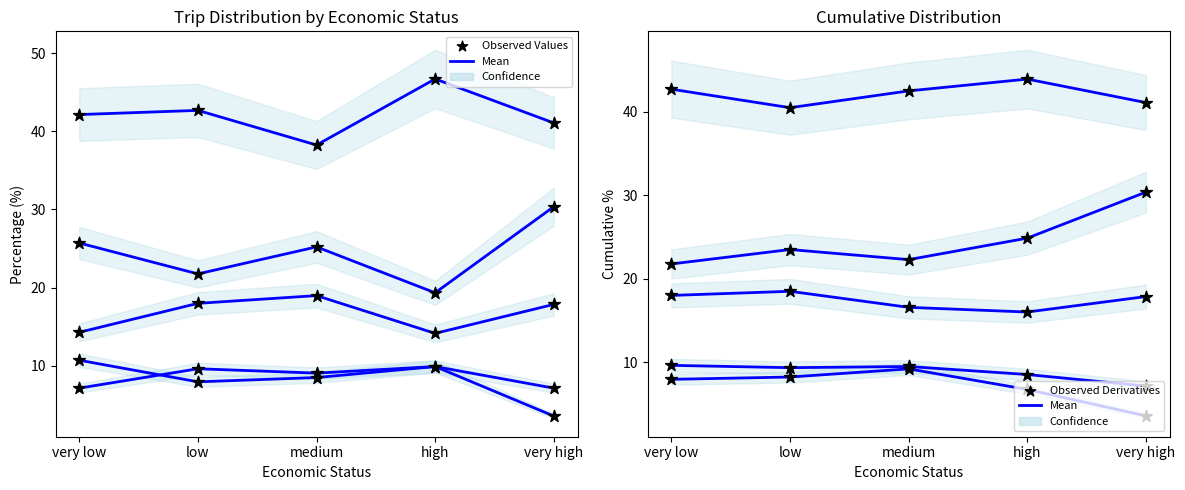

What is the total value across all series at very high?

100.0